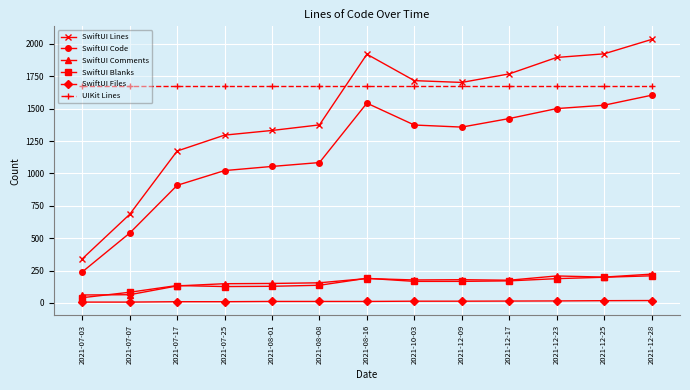

True or false: SwiftUI Blanks and UIKit Lines cross at least once.

False